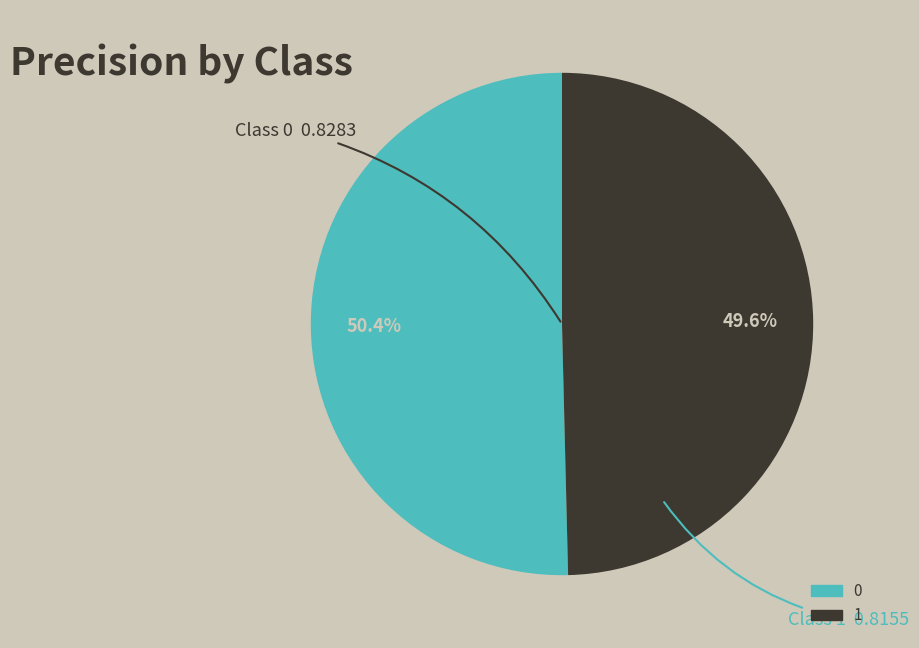

What is the total percentage of 0 and 1?

100.0%